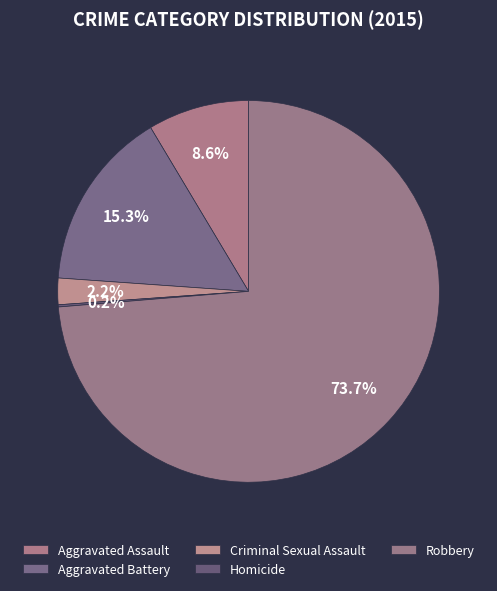

Is it true that Aggravated Battery is 5% of the pie?

False